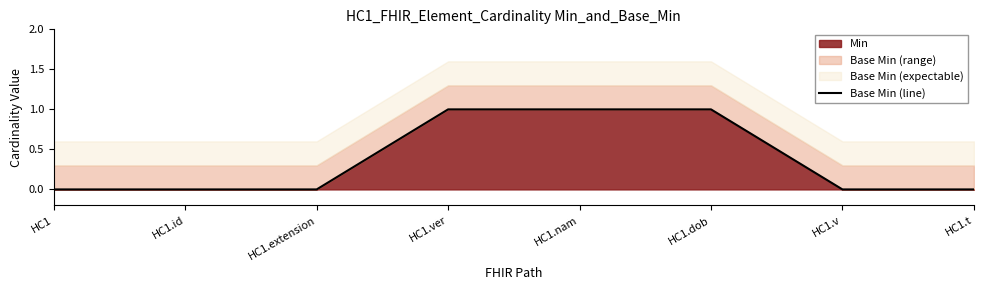

Is it true that the value at HC1.t is 0?

True